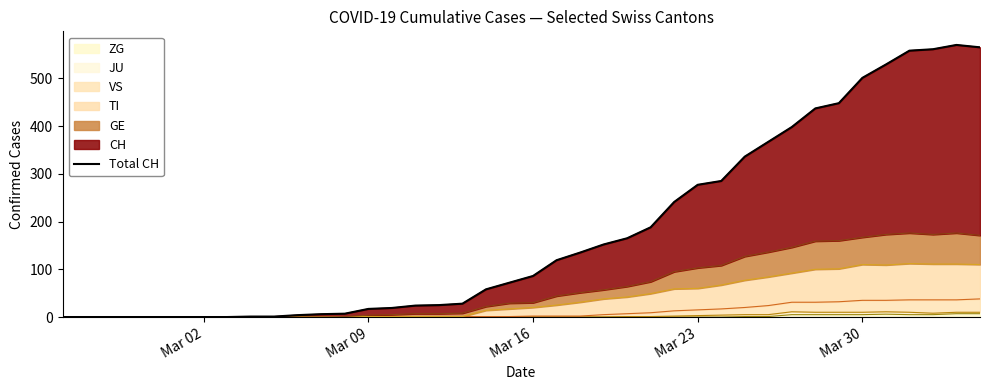

True or false: ZG has a value of 0 at Mar 16.

True